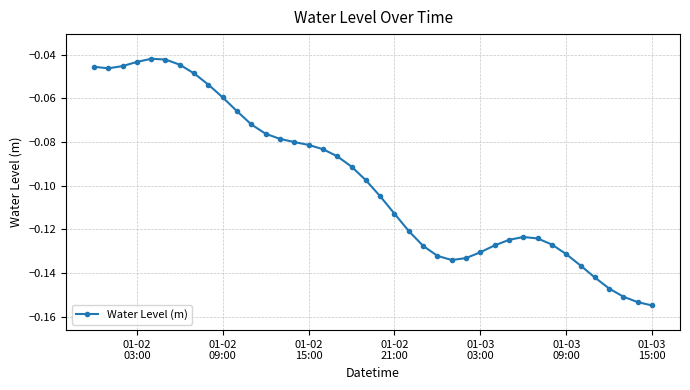

What is the sum of all values?

-3.9